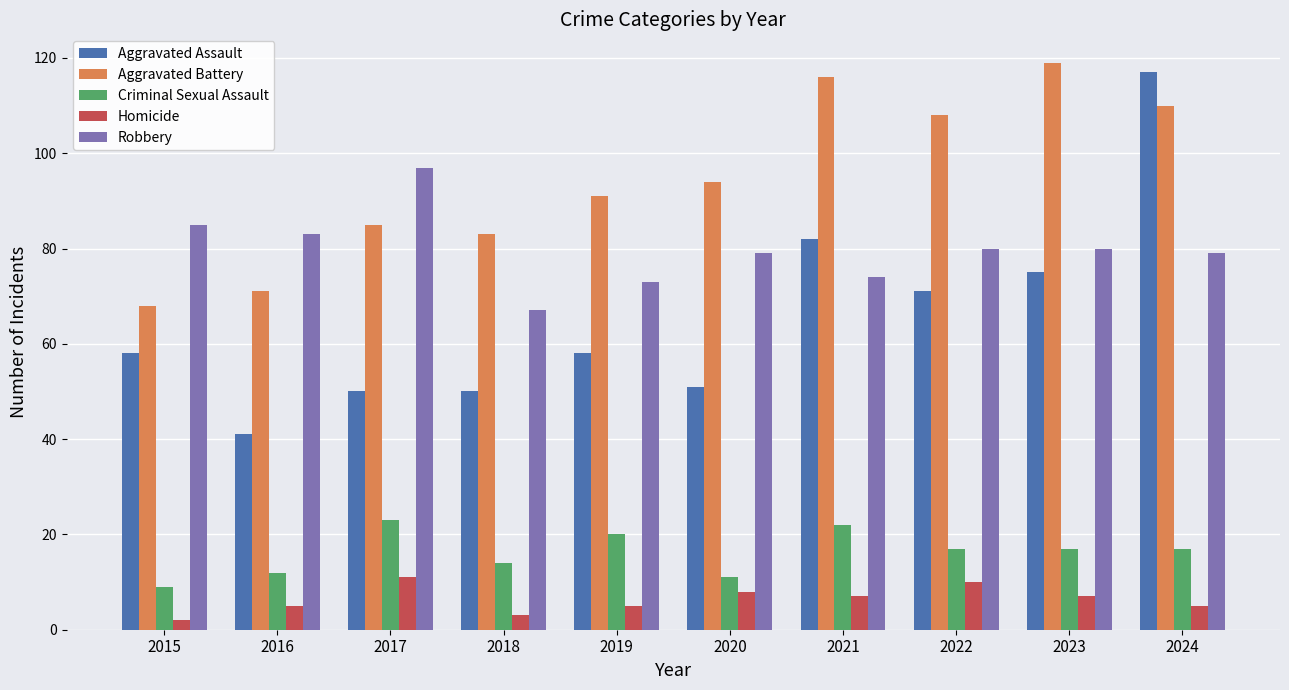

What is the total value across all series at 2015?

222